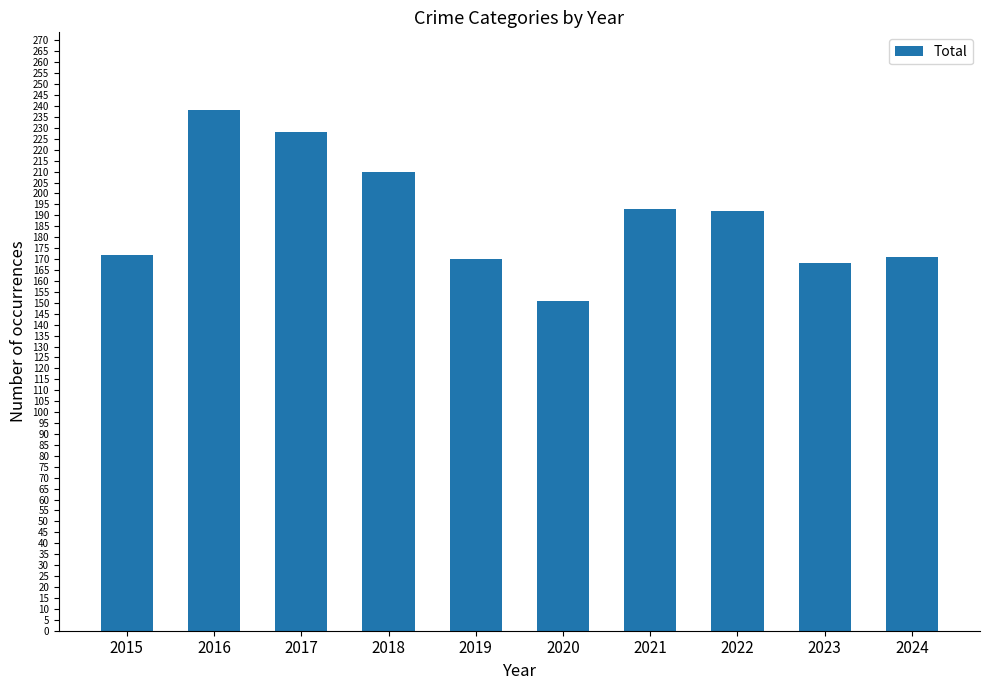

What is the change in value from 2018 to 2020?

-59